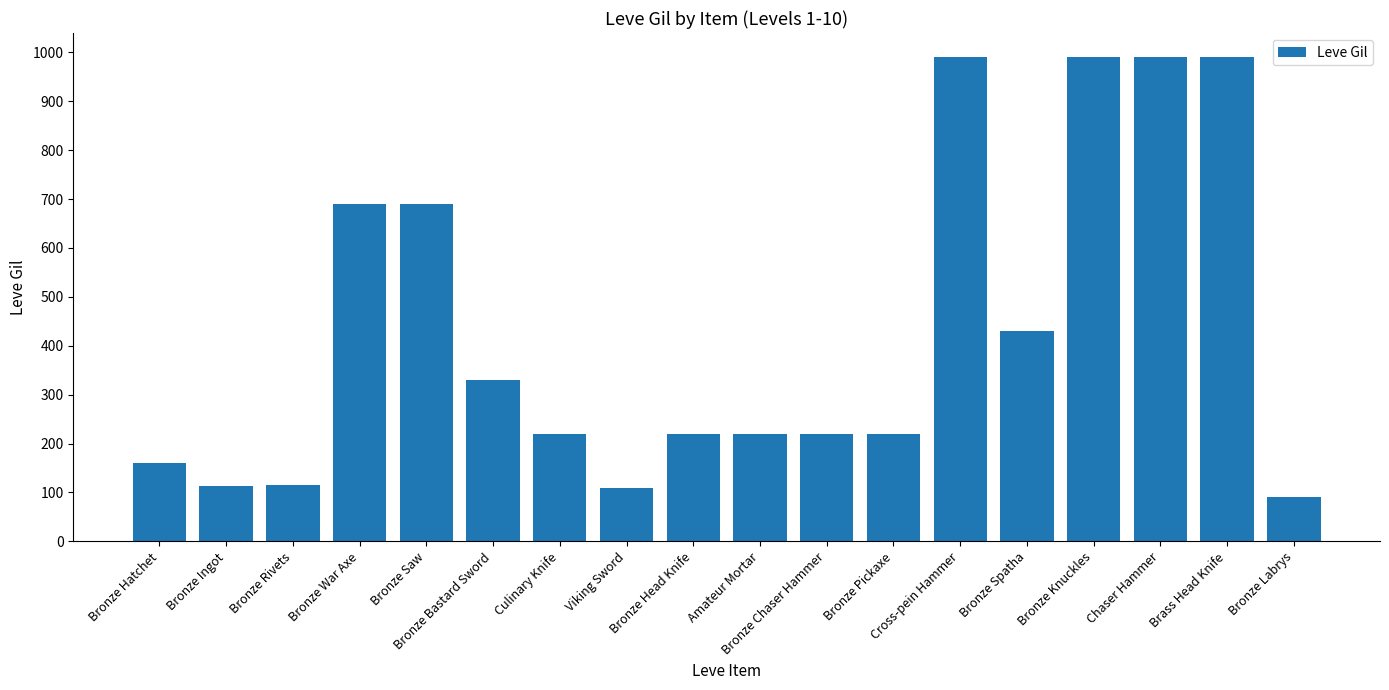

What position from the right is Bronze Pickaxe?

7